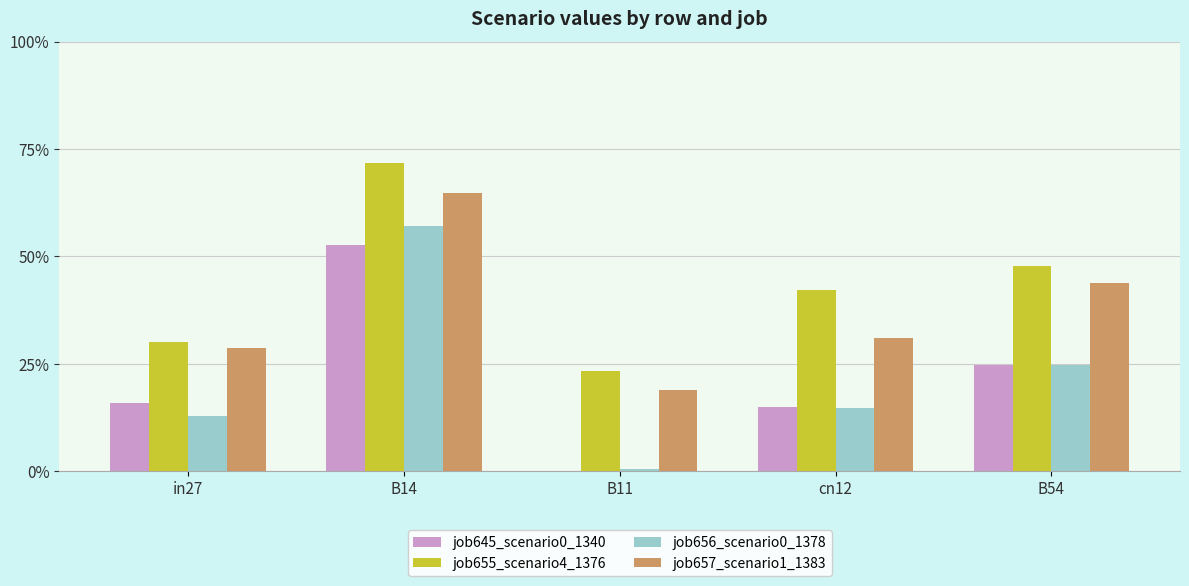

List the series in order of their peak value, lowest first.

job645_scenario0_1340, job656_scenario0_1378, job657_scenario1_1383, job655_scenario4_1376